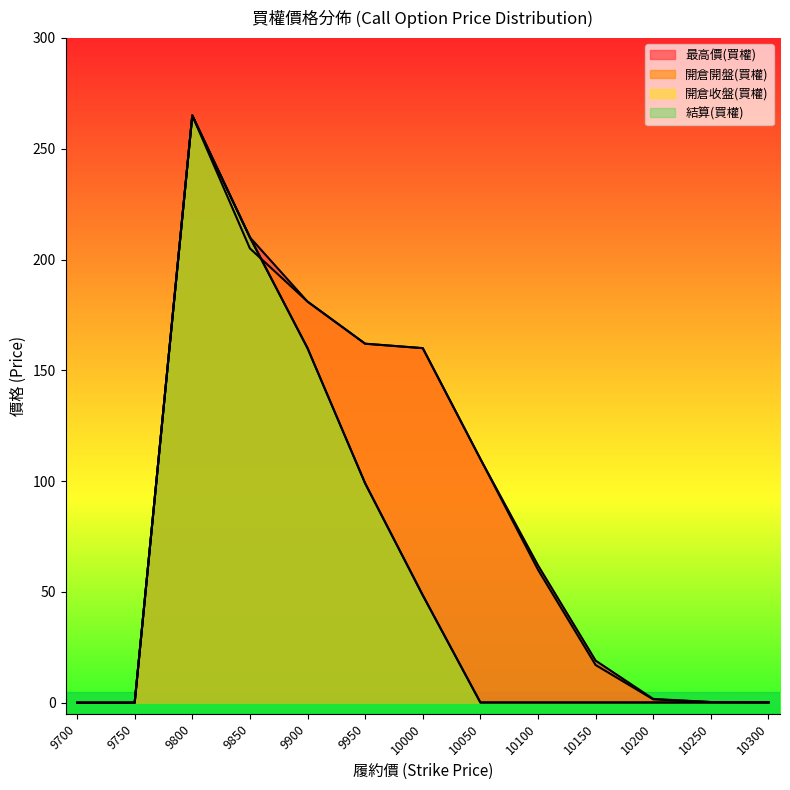

Rank the series at 10300 from highest to lowest value.

最高價(買權), 開倉開盤(買權), 開倉收盤(買權), 結算(買權)